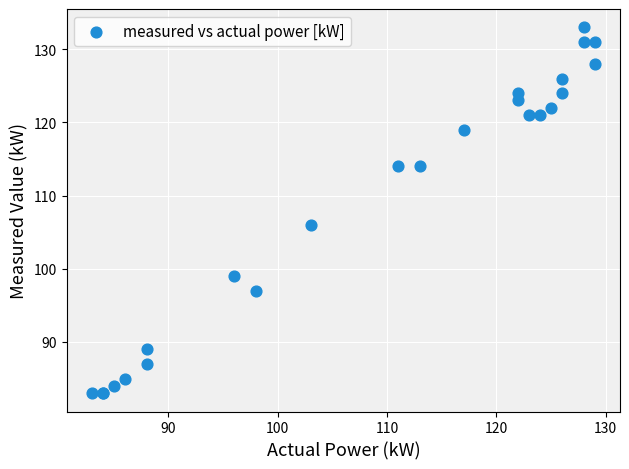

What Y value in the scatter plot is closest to 108?

106